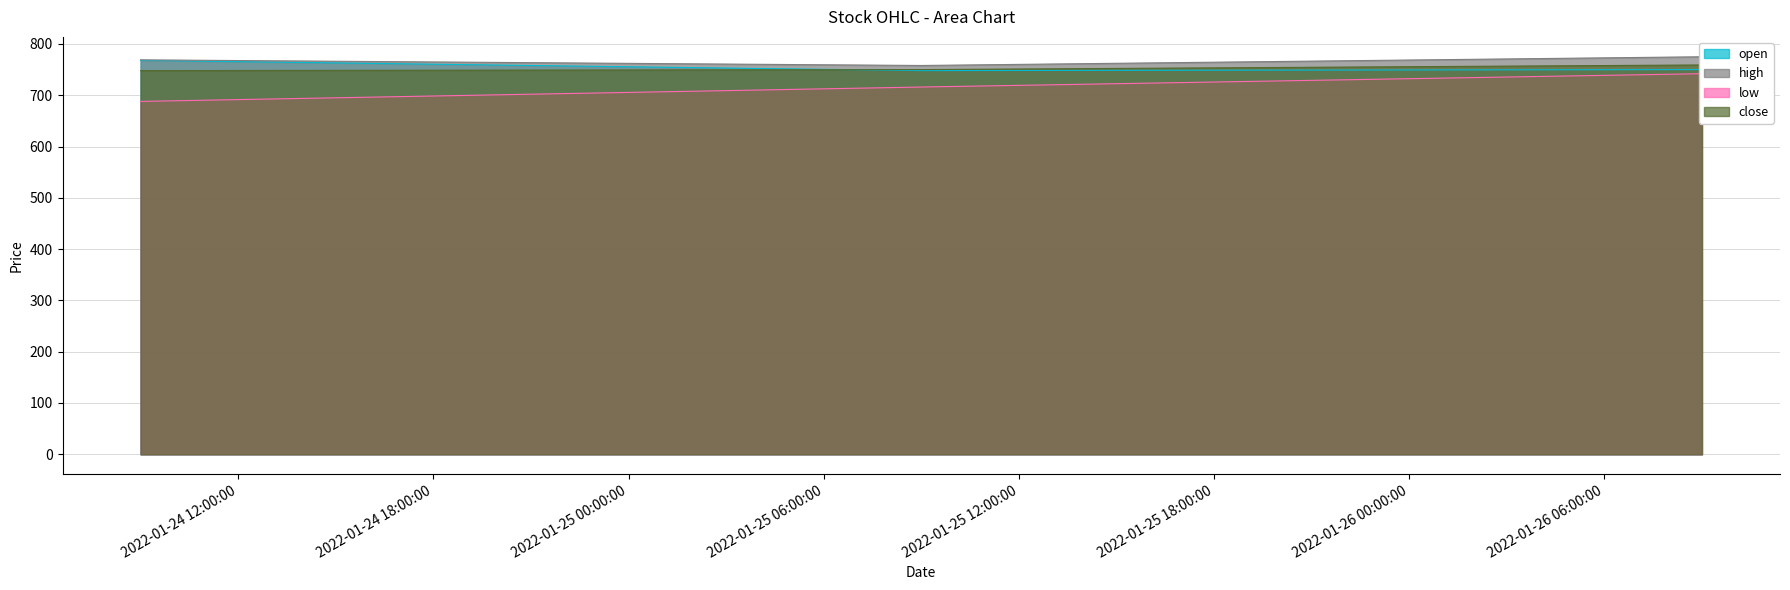

Reading right to left, extract all data points from this chart.

open: 2022-01-26 09:00:00=750	2022-01-25 09:00:00=748	2022-01-24 09:00:00=768
high: 2022-01-26 09:00:00=775	2022-01-25 09:00:00=758	2022-01-24 09:00:00=769
low: 2022-01-26 09:00:00=742	2022-01-25 09:00:00=716	2022-01-24 09:00:00=688
close: 2022-01-26 09:00:00=759	2022-01-25 09:00:00=750	2022-01-24 09:00:00=748